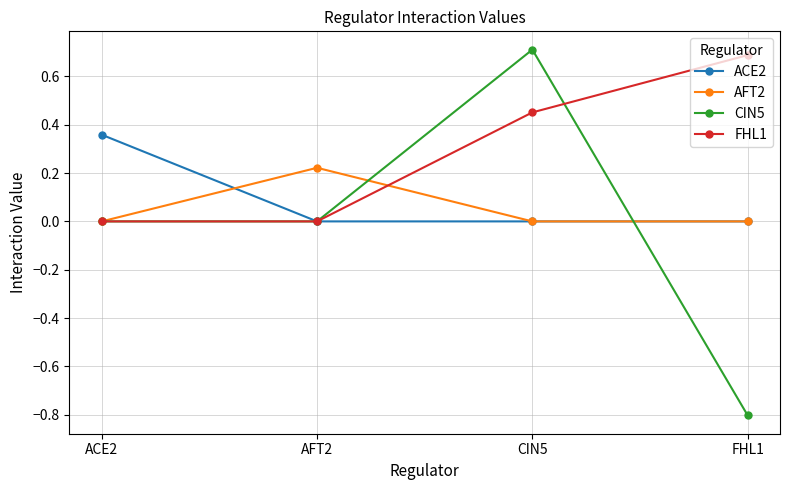

True or false: AFT2 has a value of 0.4 at AFT2.

False